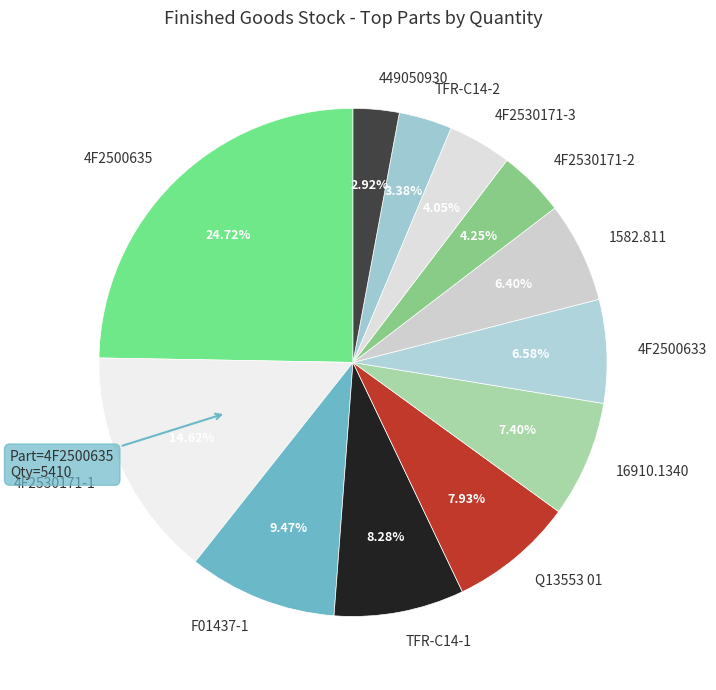

What is the ratio of the value at F01437-1 to the value at TFR-C14-2?

2.8